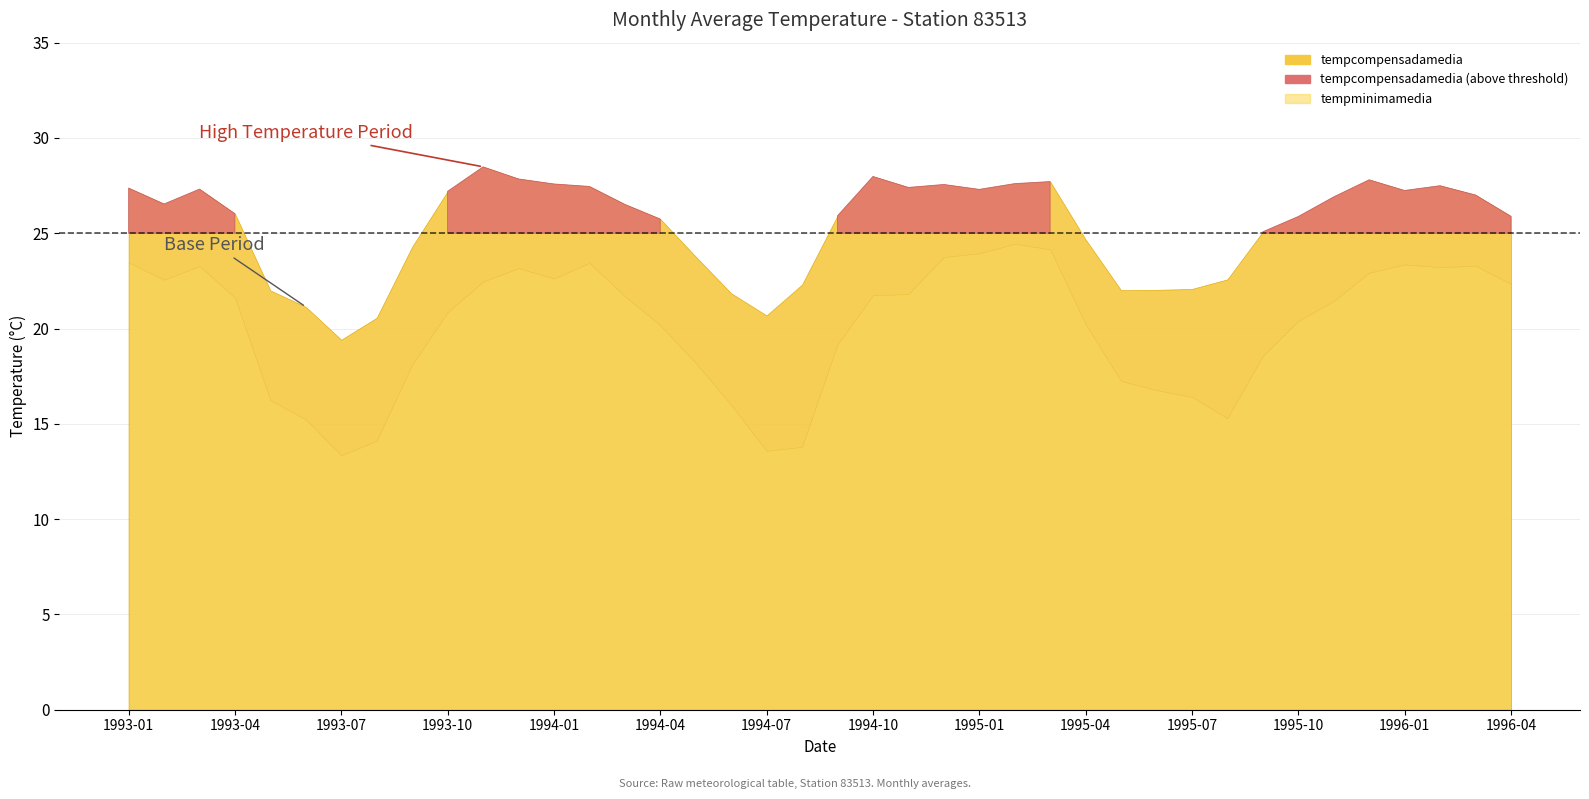

Reading right to left, list all the values displayed in this chart.

tempcompensadamedia: 1996-04=25.9	1996-03=27.0	1996-02=27.5	1996-01=27.2	1995-12=27.8	1995-11=26.9	1995-10=25.9	1995-09=25.1	1995-08=22.6	1995-07=22.1	1995-06=22.0	1995-05=22.0	1995-04=24.7	1995-03=27.7	1995-02=27.6	1995-01=27.3	1994-12=27.6	1994-11=27.4	1994-10=28.0	1994-09=25.9	1994-08=22.3	1994-07=20.7	1994-06=21.9	1994-05=23.8	1994-04=25.7	1994-03=26.5	1994-02=27.5	1994-01=27.6	1993-12=27.9	1993-11=28.5	1993-10=27.2	1993-09=24.3	1993-08=20.6	1993-07=19.4	1993-06=21.1	1993-05=22.0	1993-04=26.0	1993-03=27.3	1993-02=26.5	1993-01=27.4
tempminimamedia: 1996-04=22.3	1996-03=23.3	1996-02=23.2	1996-01=23.4	1995-12=22.9	1995-11=21.4	1995-10=20.4	1995-09=18.6	1995-08=15.3	1995-07=16.4	1995-06=16.8	1995-05=17.2	1995-04=20.2	1995-03=24.2	1995-02=24.4	1995-01=23.9	1994-12=23.8	1994-11=21.8	1994-10=21.7	1994-09=19.2	1994-08=13.8	1994-07=13.6	1994-06=16.0	1994-05=18.2	1994-04=20.2	1994-03=21.7	1994-02=23.4	1994-01=22.6	1993-12=23.2	1993-11=22.5	1993-10=20.9	1993-09=18.1	1993-08=14.1	1993-07=13.3	1993-06=15.2	1993-05=16.2	1993-04=21.6	1993-03=23.3	1993-02=22.6	1993-01=23.5